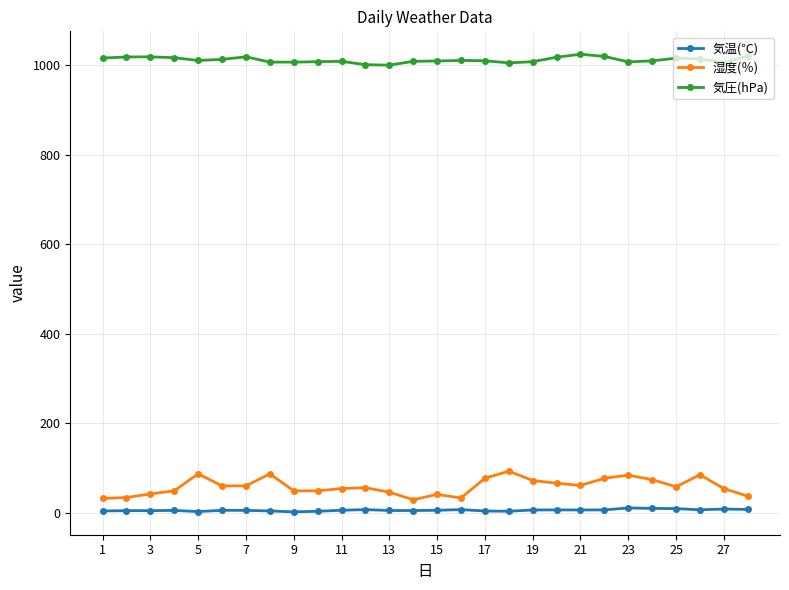

Which series has the largest total across all categories?

気圧(hPa)